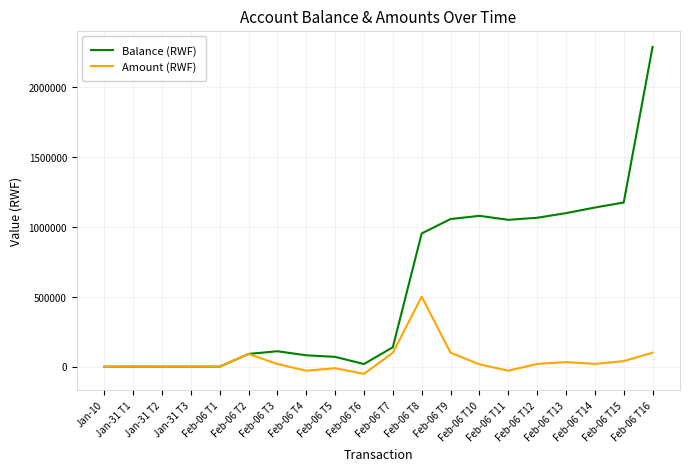

Which series has the largest total across all categories?

Balance (RWF)